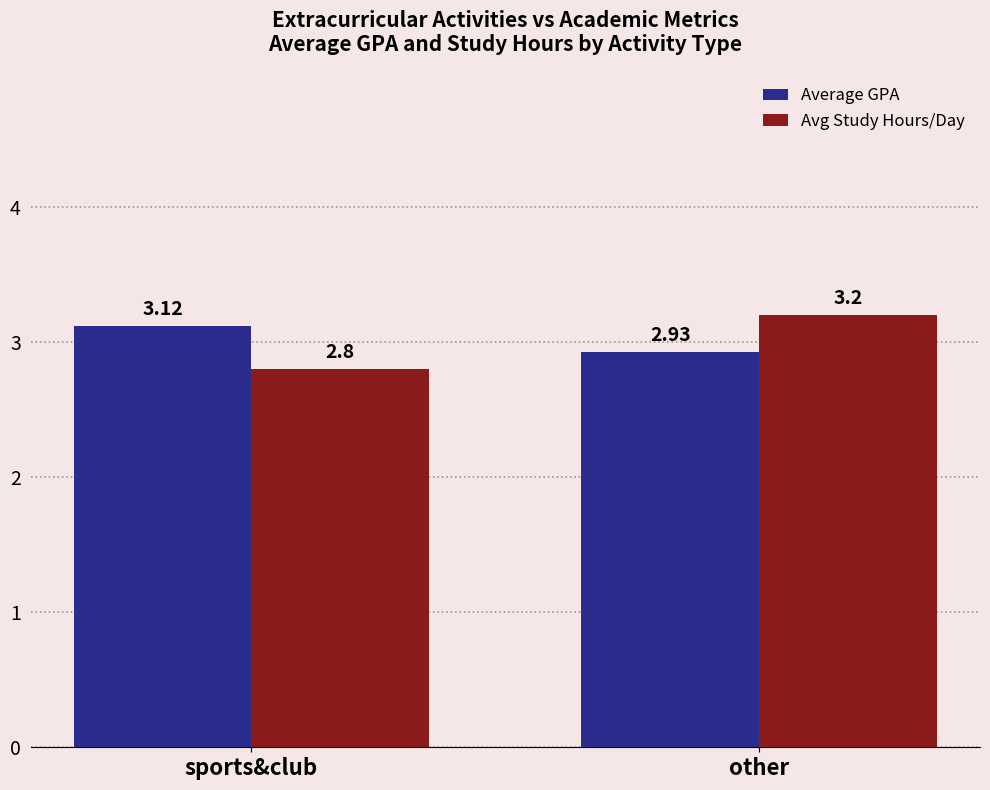

Rank the series by their average value, from highest to lowest.

Average GPA, Avg Study Hours/Day